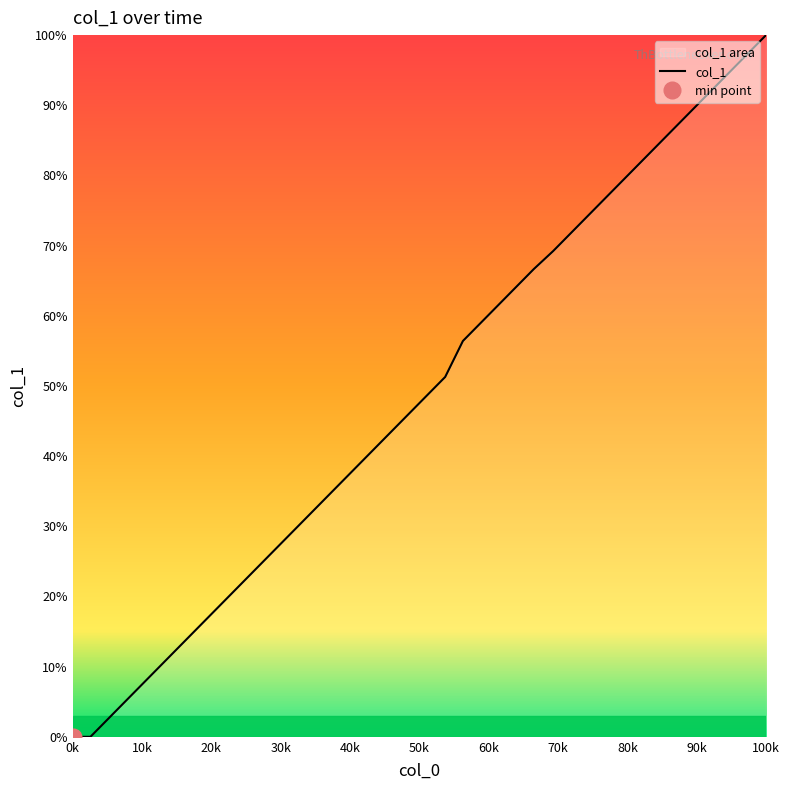

Which has a higher value, 1633179109.0 or 1633179340.0?

1633179340.0